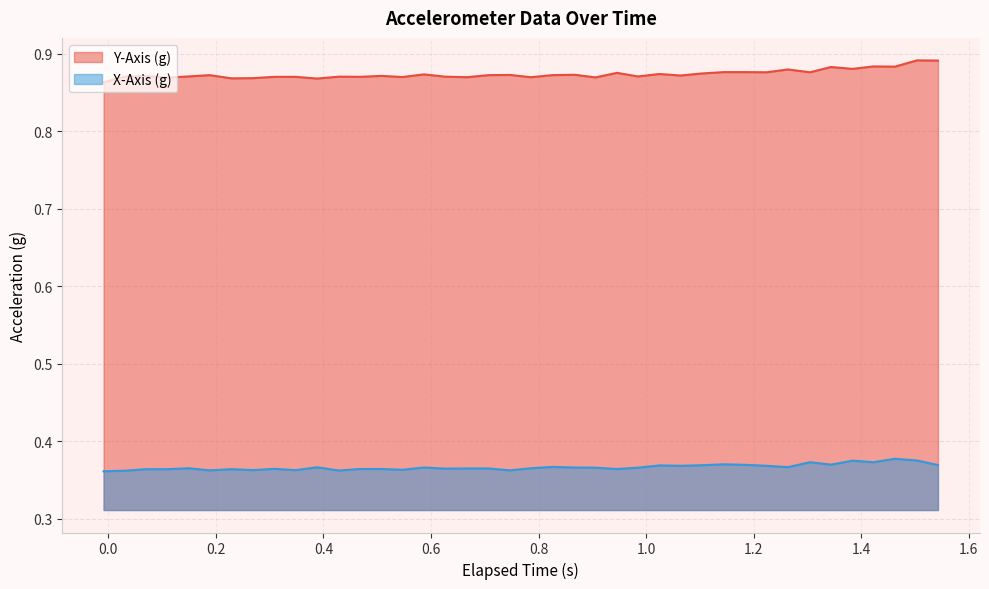

True or false: X-Axis (g) and Y-Axis (g) cross at least once.

False